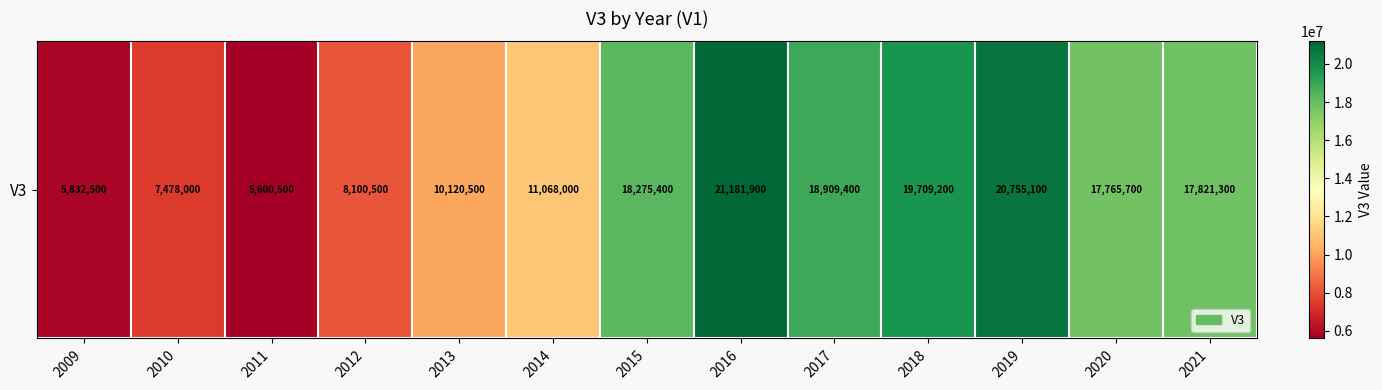

Reading left to right, what are all the values shown in this chart?

2009=5832500	2010=7478000	2011=5600500	2012=8100500	2013=10120500	2014=11068000	2015=18275400	2016=21181900	2017=18909400	2018=19709200	2019=20755100	2020=17765700	2021=17821300